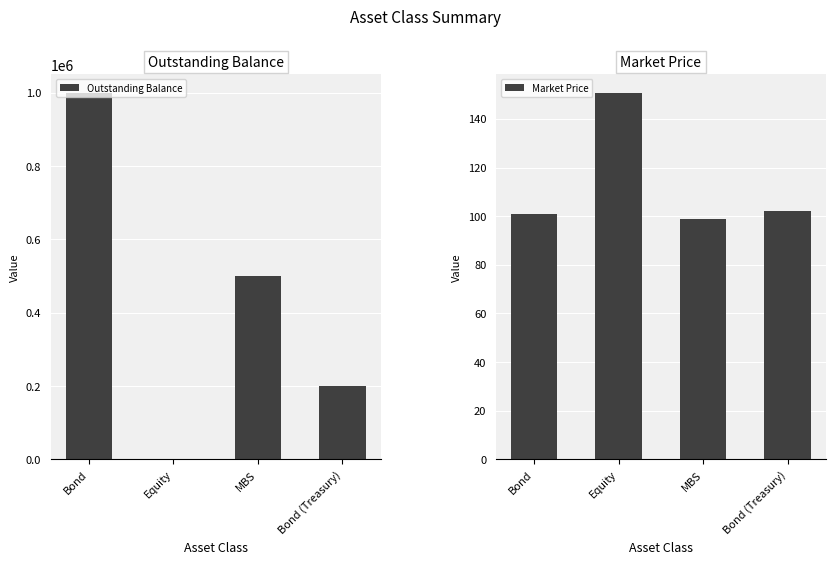

What is the total value across all series at Bond?

1000101.0